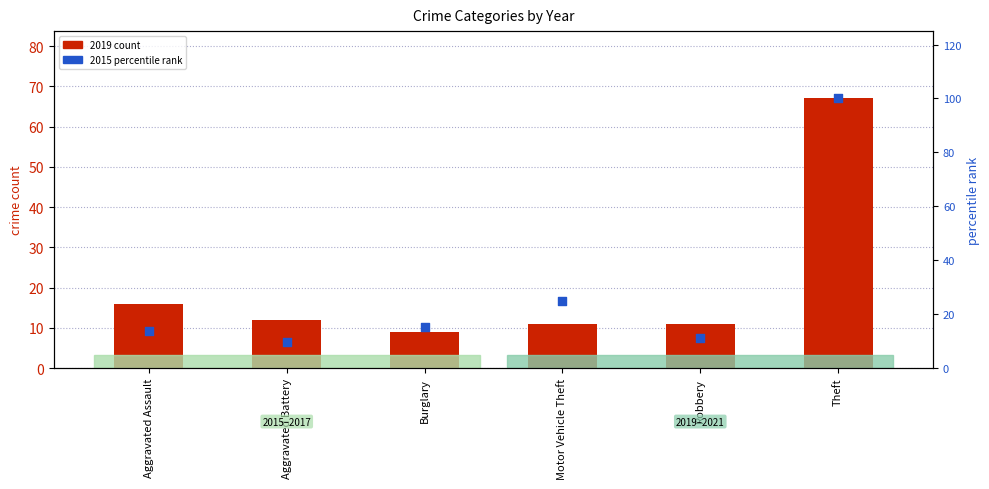

What are all the series names shown in the legend?

2019 count, 2015 percentile rank